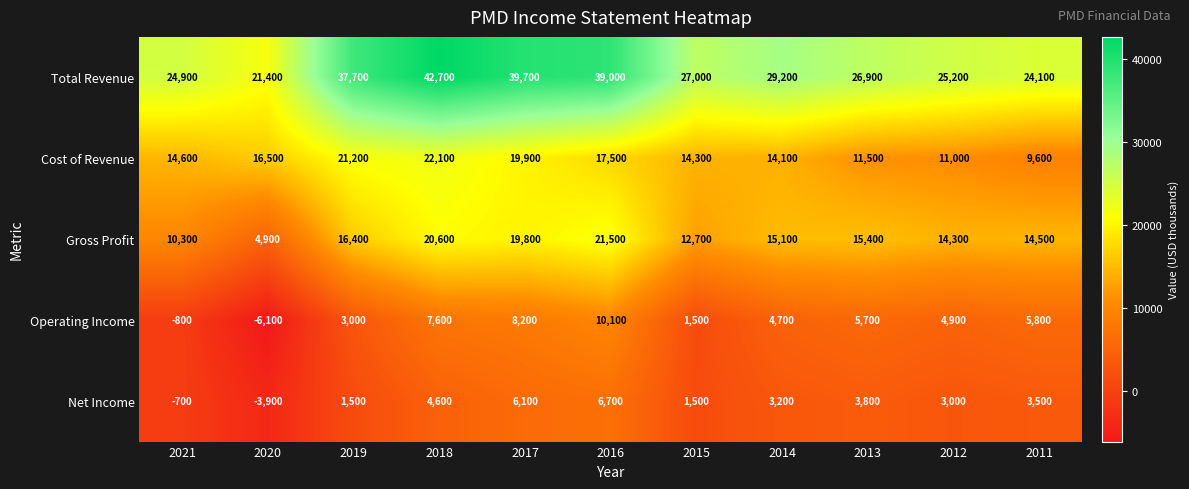

True or false: Cost of Revenue has a value of 22100 at 2018.

True